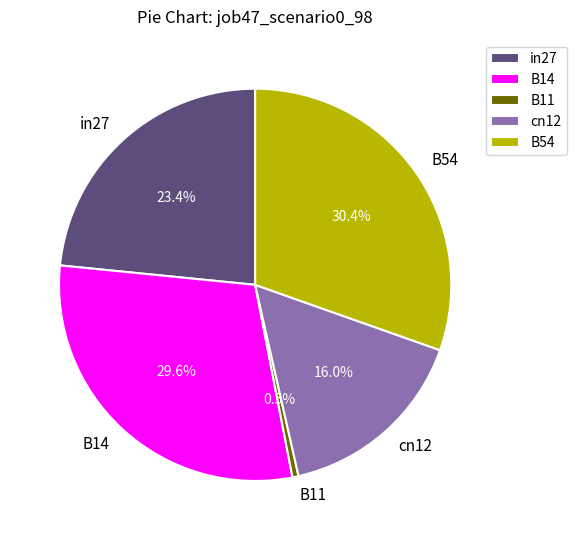

Does B14 represent more than half of the total?

No